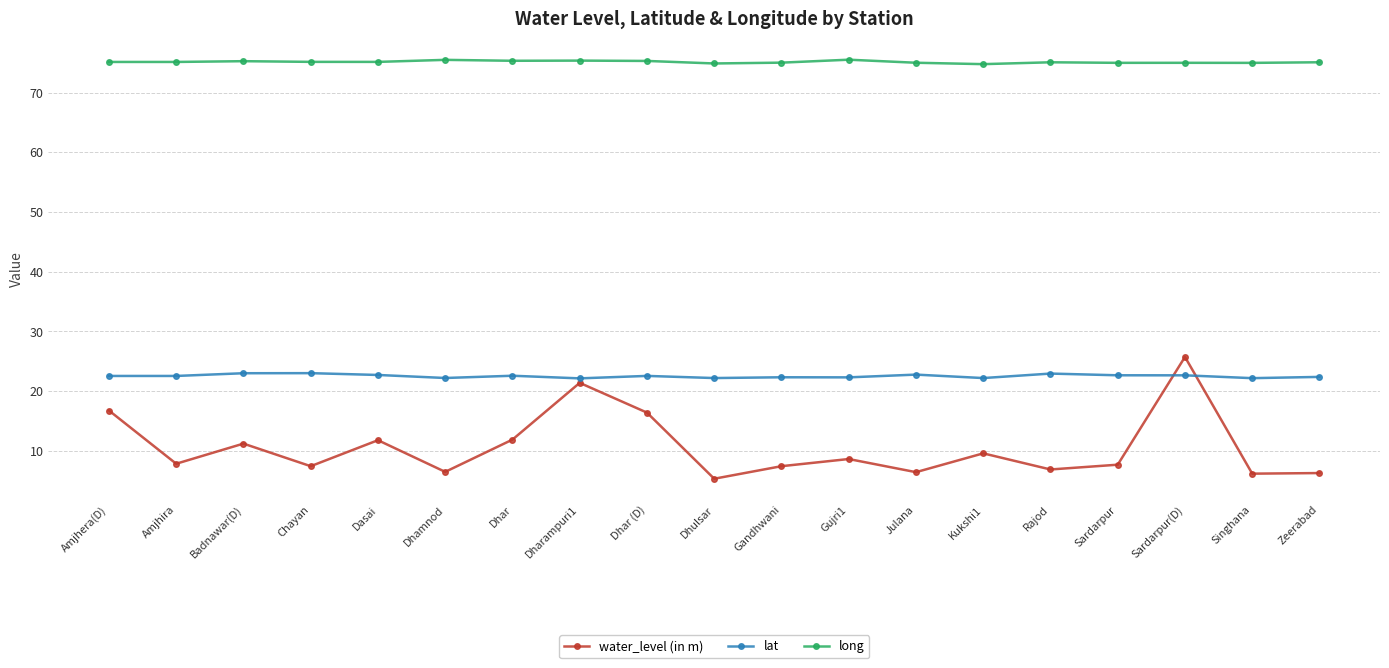

List the series in order of their overall mean, highest first.

long, lat, water_level (in m)